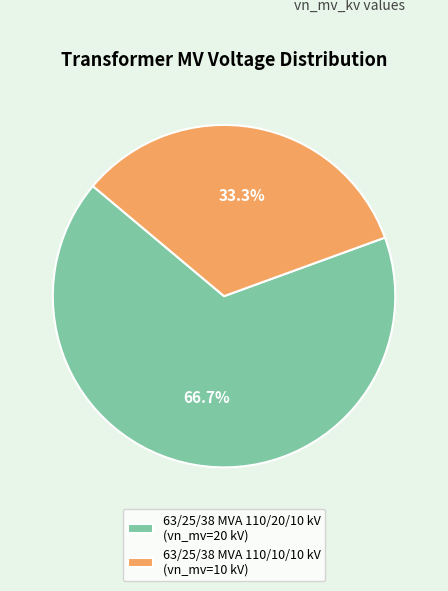

To the nearest percent, what is the combined percentage of 63/25/38 MVA 110/10/10 kV and 63/25/38 MVA 110/20/10 kV?

100%